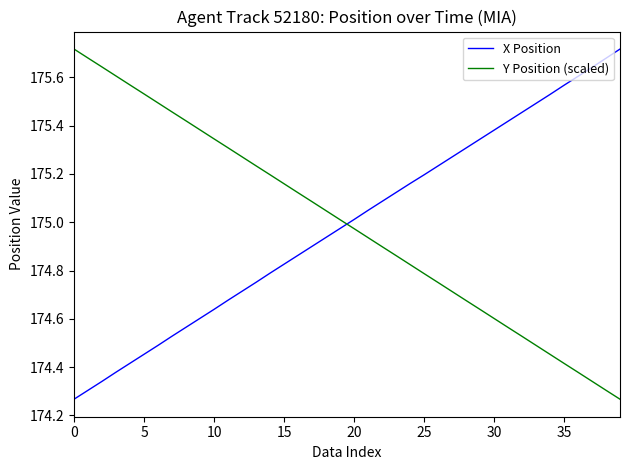

True or false: X Position and Y Position (scaled) intersect in this chart.

True